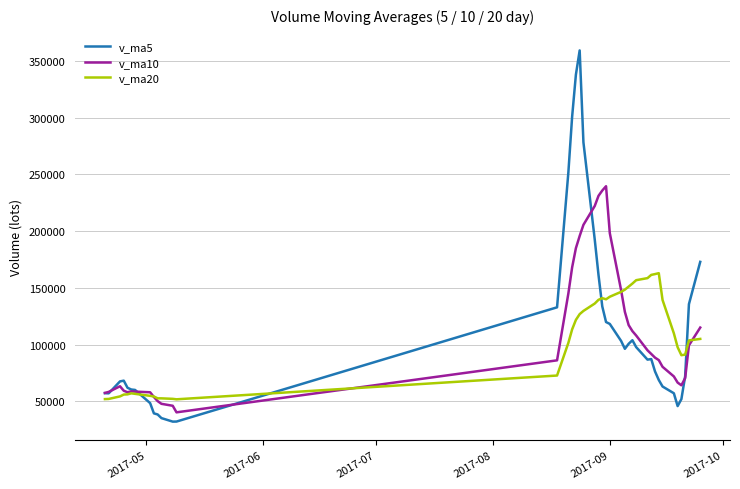

Which series has the widest spread of values?

v_ma5